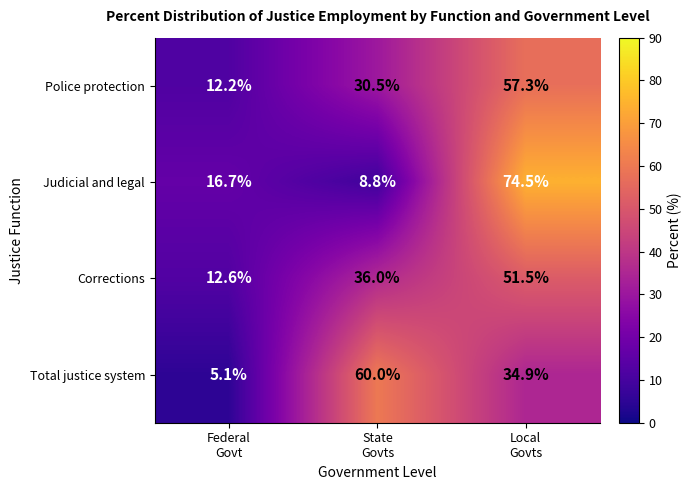

How many data points in Total justice system are above 34?

2